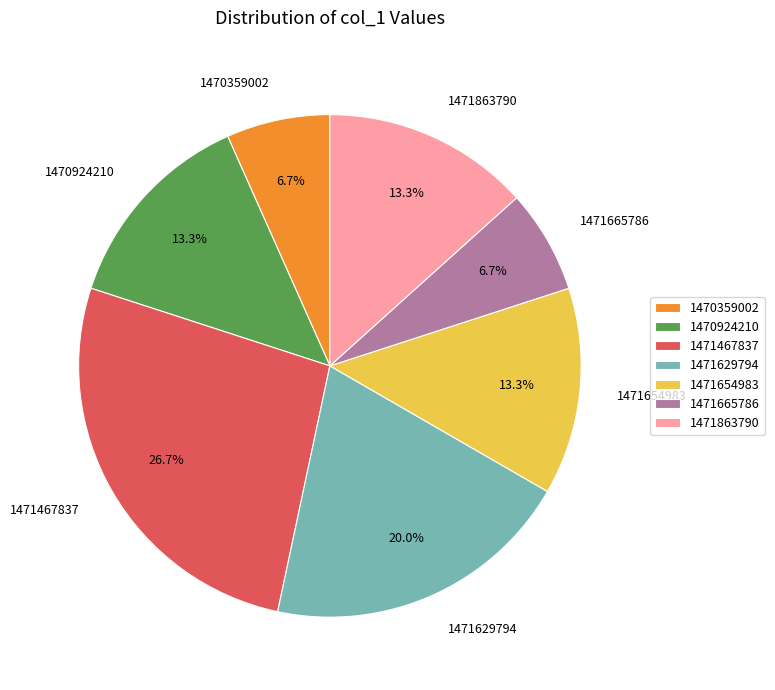

To the nearest percent, what is the average slice percentage?

14%